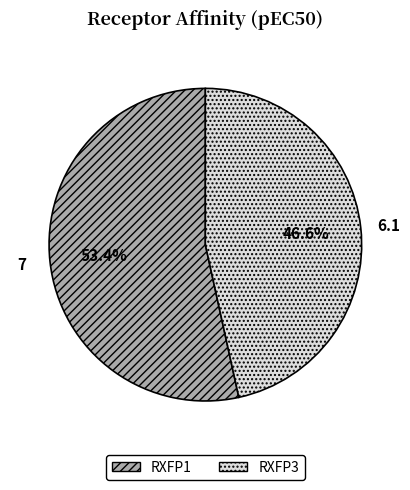

Is it true that RXFP3 is 52% of the pie?

False